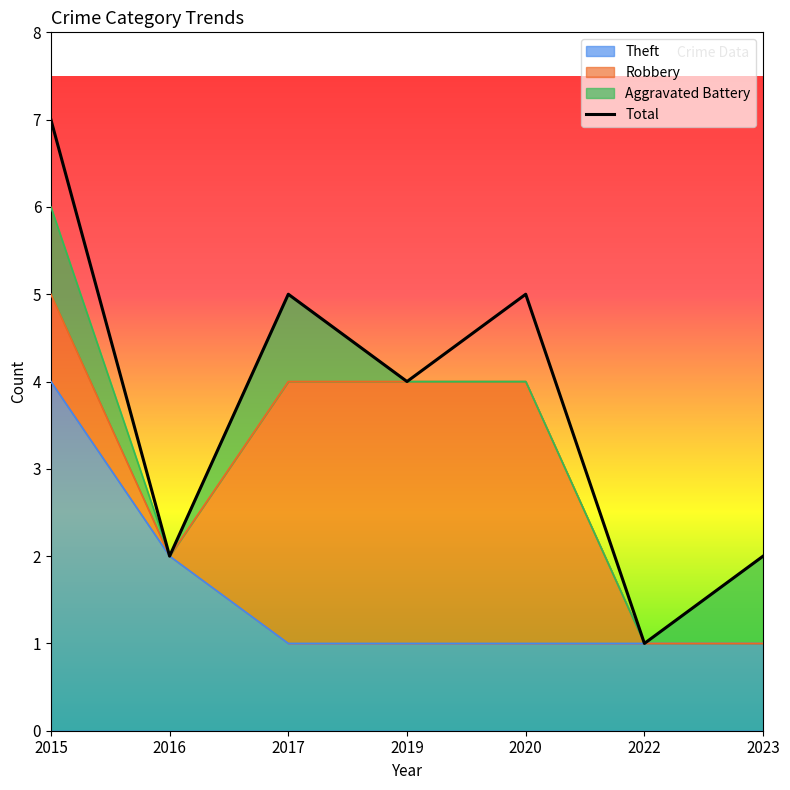

Rank the categories by value from lowest to highest.

2022, 2016, 2023, 2019, 2017, 2020, 2015